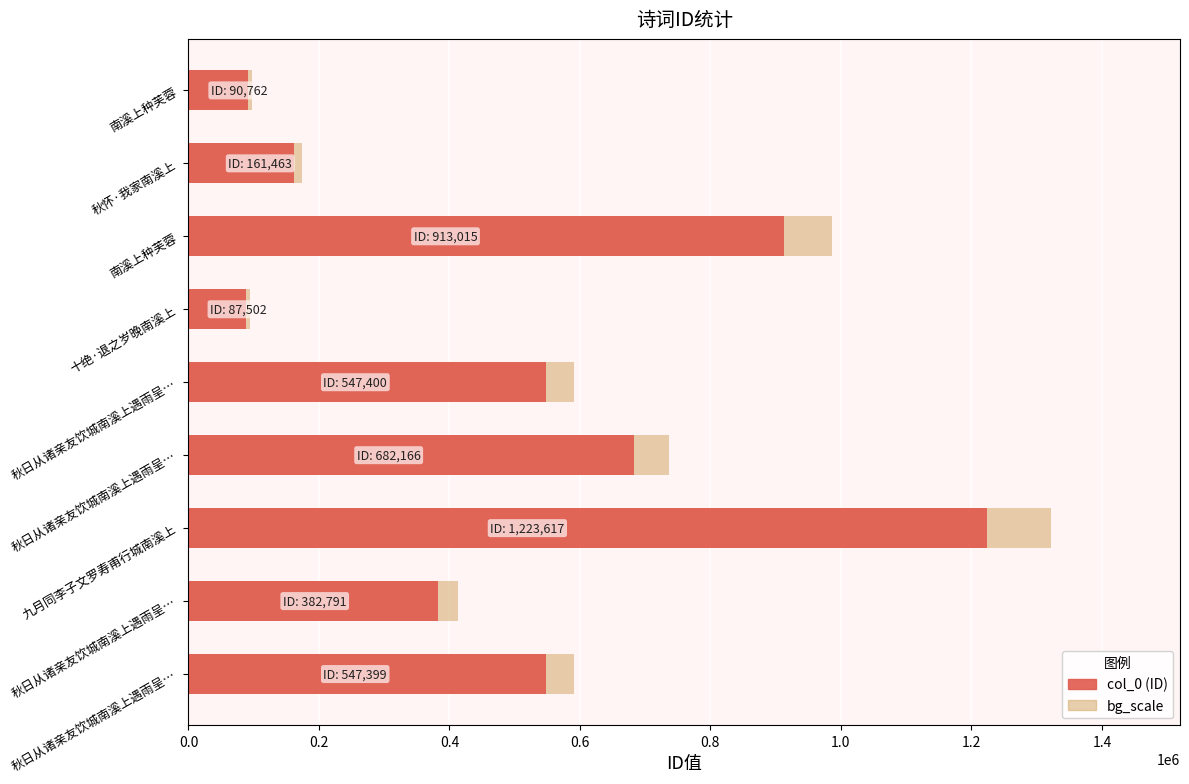

What is the difference between the highest and lowest values at 秋怀·我家南溪上?

12917.0